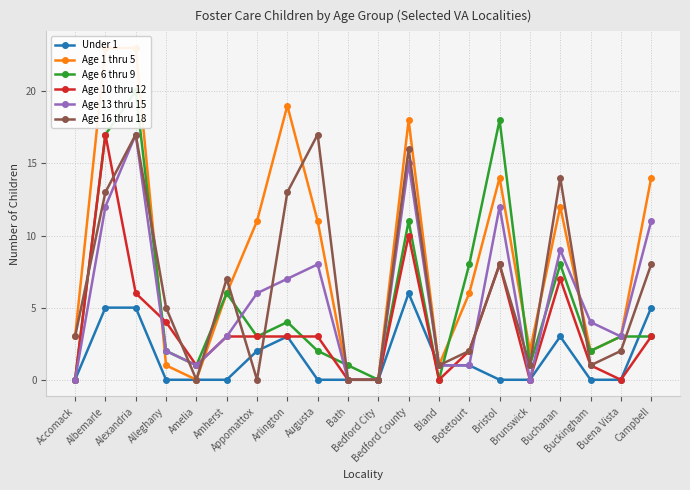

Which has a higher value, Bath or Bedford County?

Bedford County